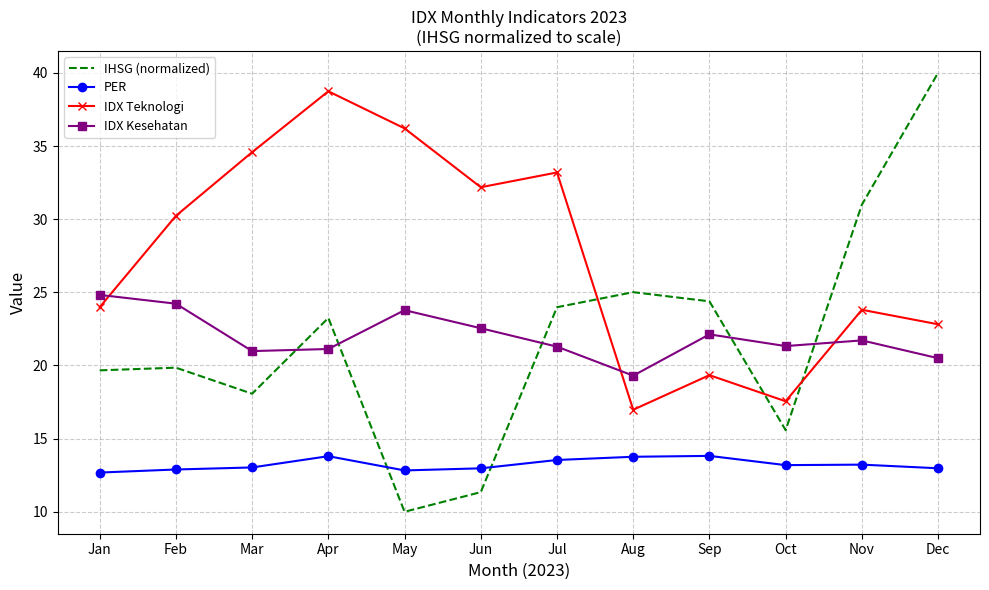

Which series has the largest total across all categories?

IDX Teknologi